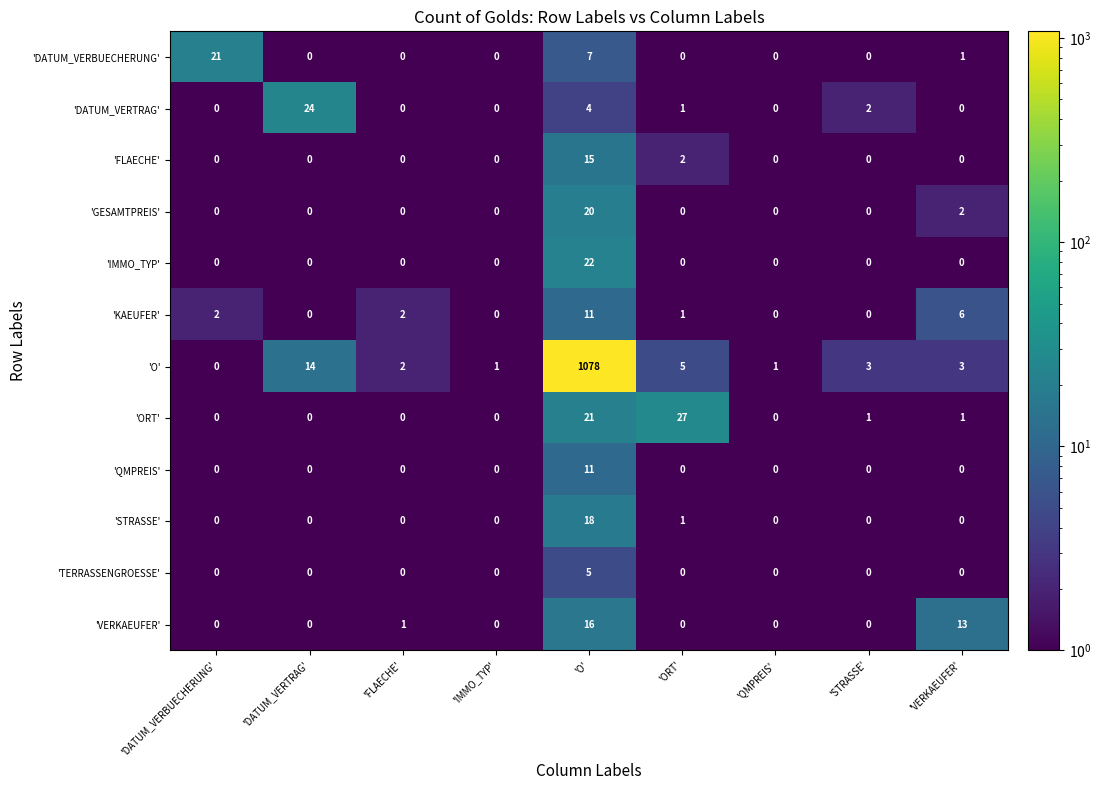

Which label corresponds to the largest value in the chart?

'O'